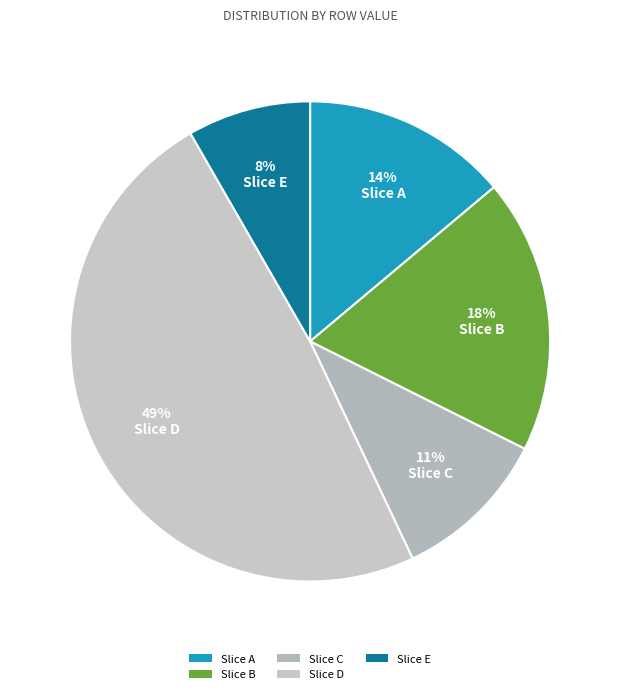

How many slices are in this pie chart?

5